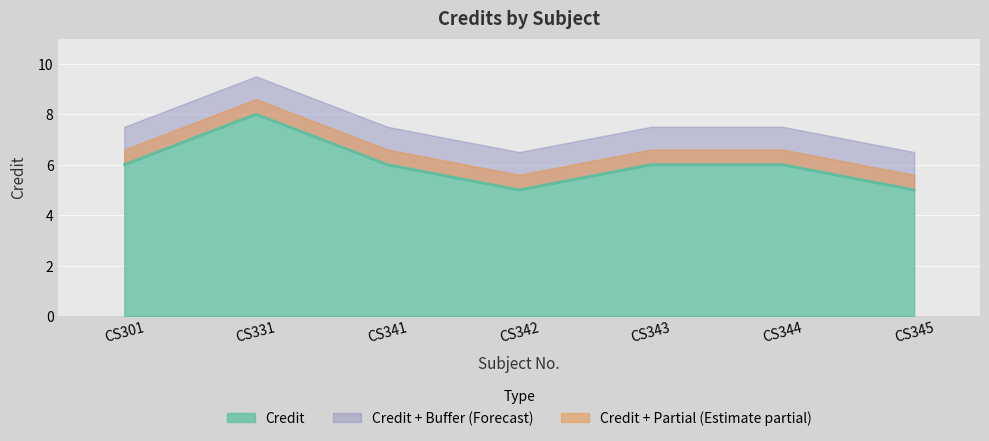

What is the minimum value shown in the chart?

5